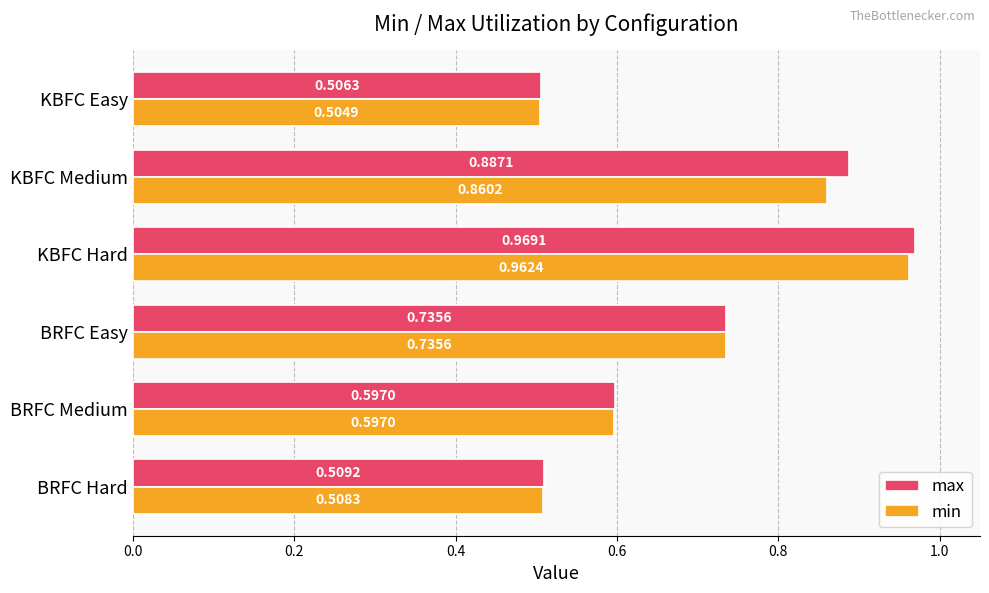

Rank the series by their average value, from highest to lowest.

max, min